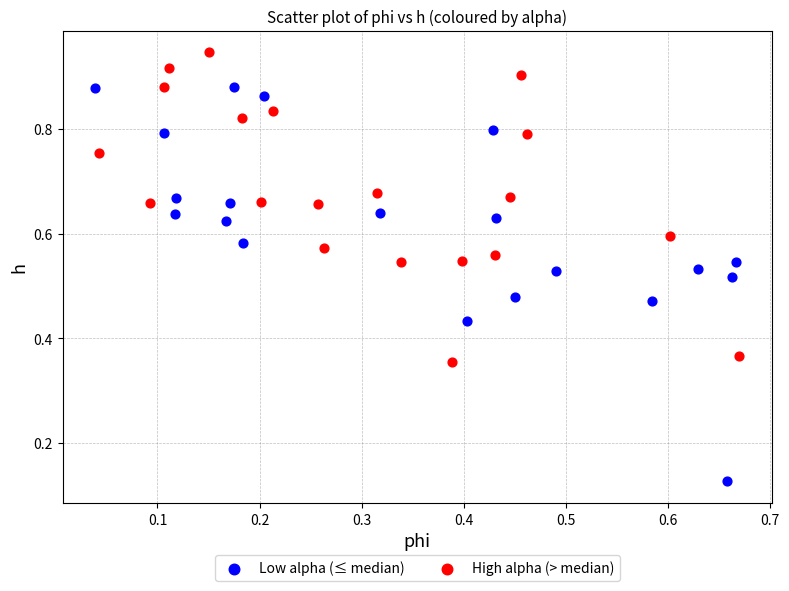

Which series has the widest spread of Y values?

Low alpha (≤ median)